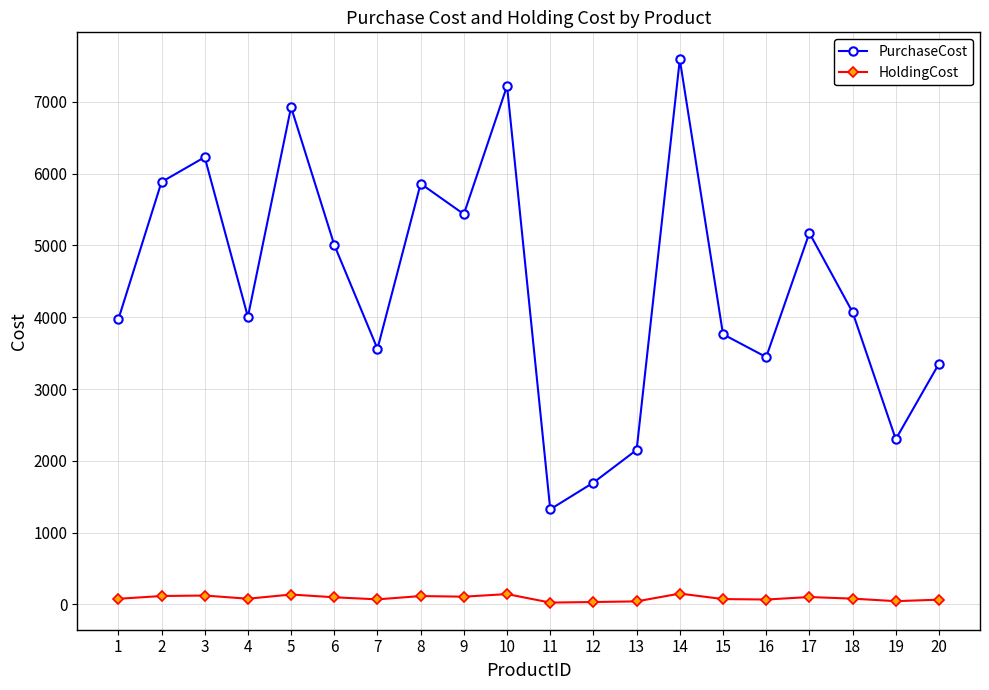

How many lines are shown in the chart?

2